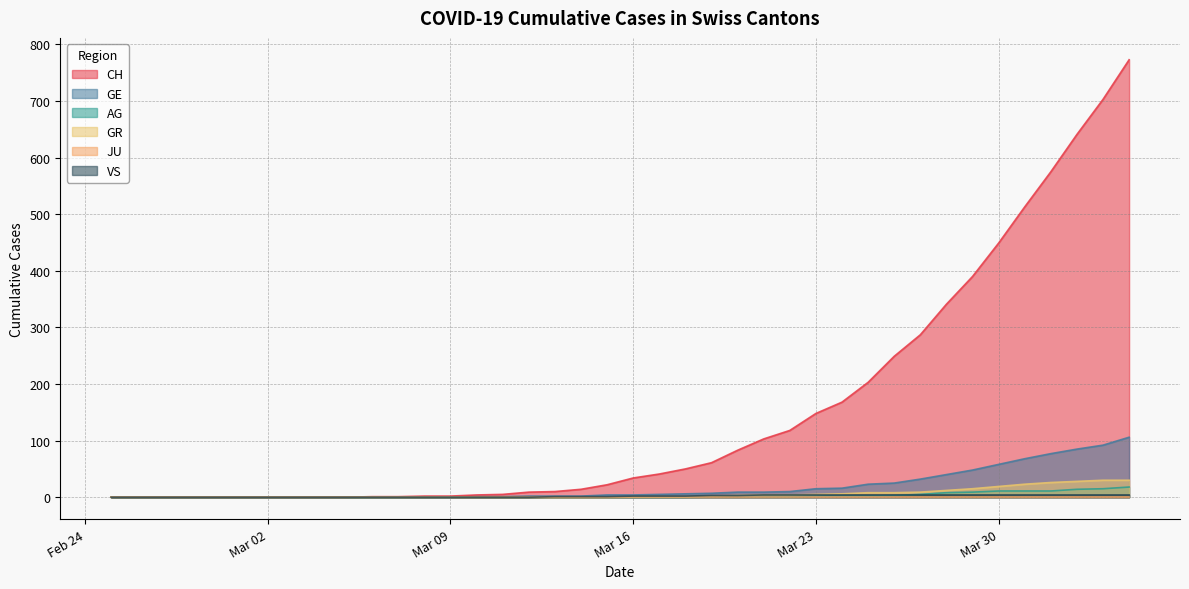

Which series has the largest total across all categories?

CH